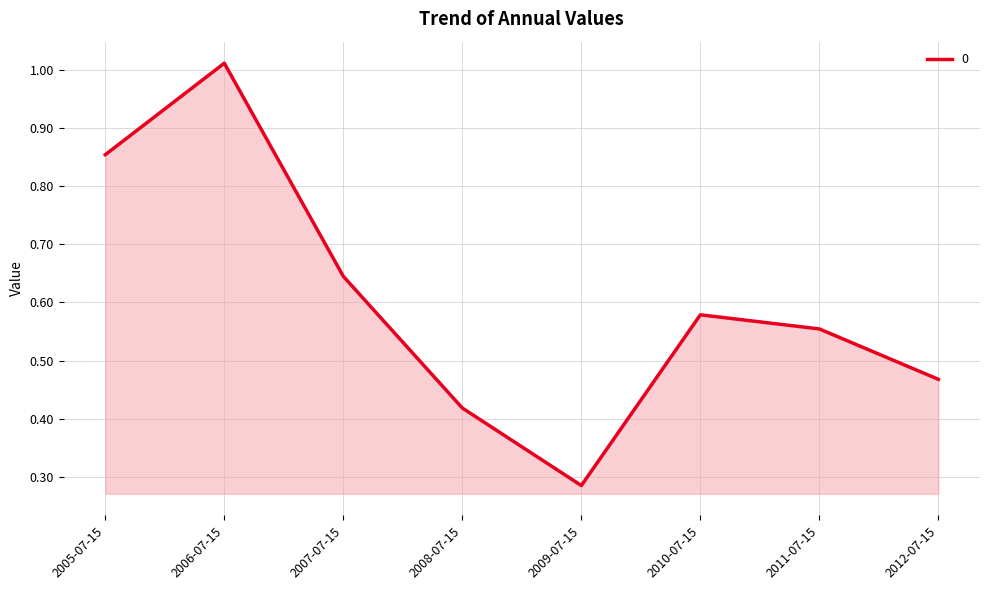

Rank the categories by value from lowest to highest.

2009-07-15, 2008-07-15, 2012-07-15, 2011-07-15, 2010-07-15, 2007-07-15, 2005-07-15, 2006-07-15